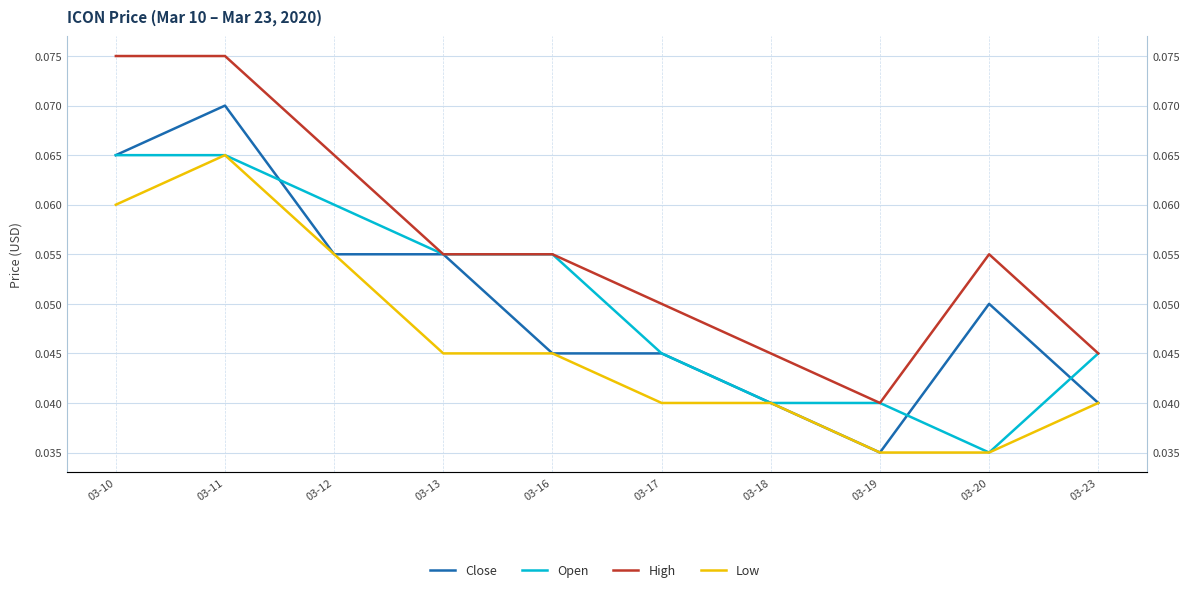

Is this an area chart (filled region under the line)?

No